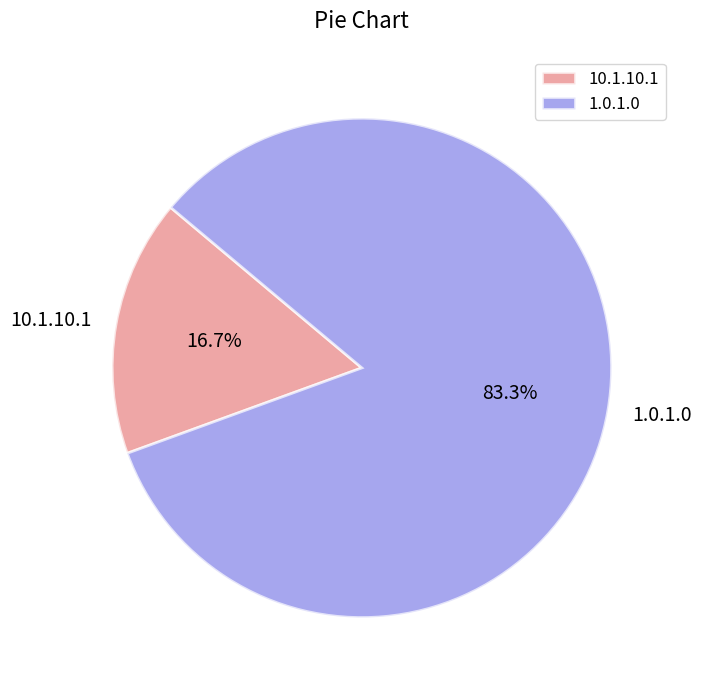

What is the ratio of the value at 1.0.1.0 to the value at 10.1.10.1?

5.0